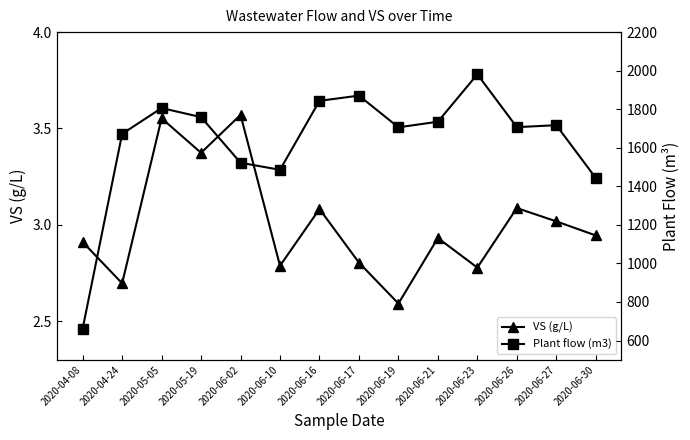

What is the difference between the maximum and minimum values in the VS (g/L) series?

1.0